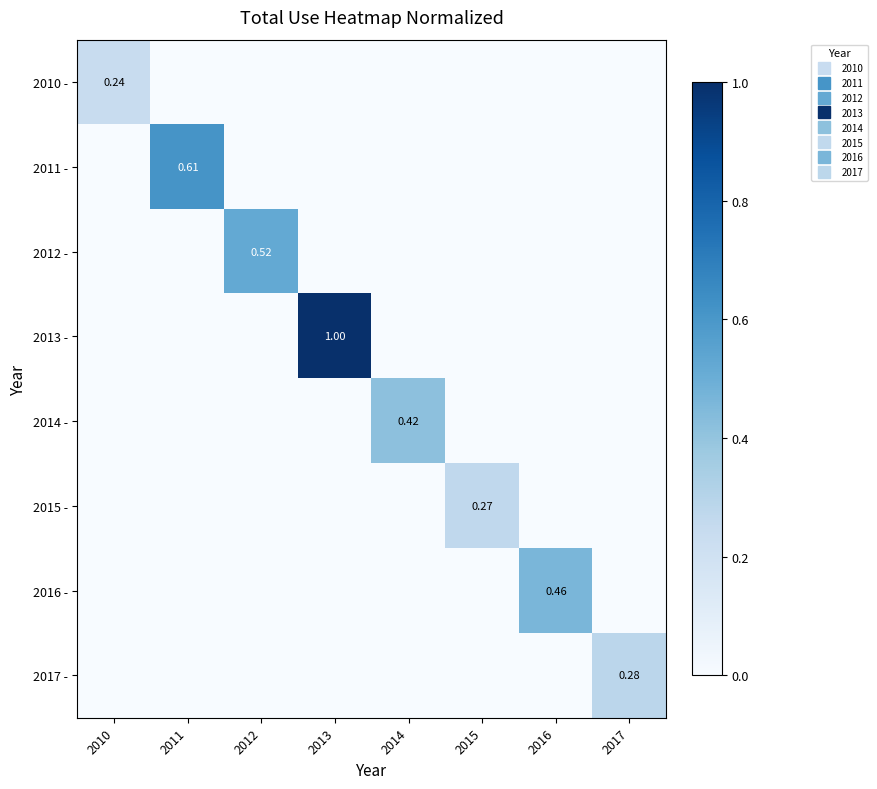

Which label corresponds to the smallest value in the chart?

2011